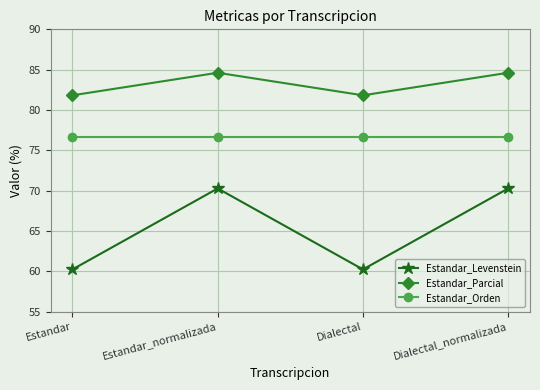

Reading left to right, what are all the values shown in this chart?

Estandar_Levenstein: 60.2	70.3	60.2	70.3
Estandar_Parcial: 81.8	84.6	81.8	84.6
Estandar_Orden: 76.7	76.7	76.7	76.7